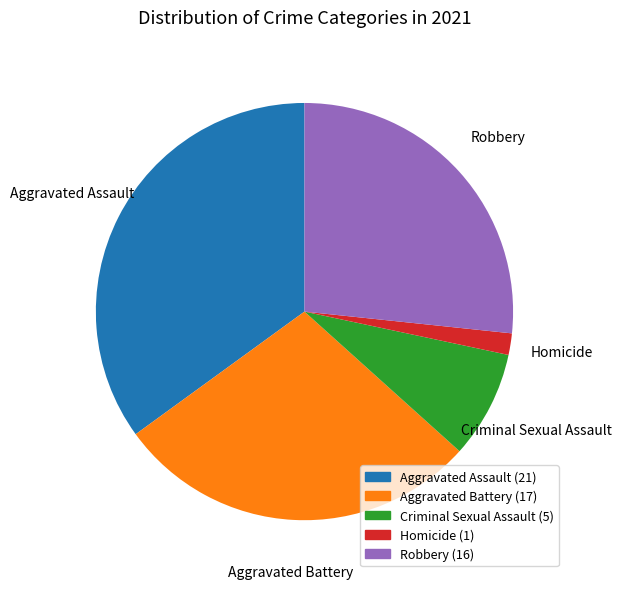

Is there any slice that represents more than half of the pie?

No